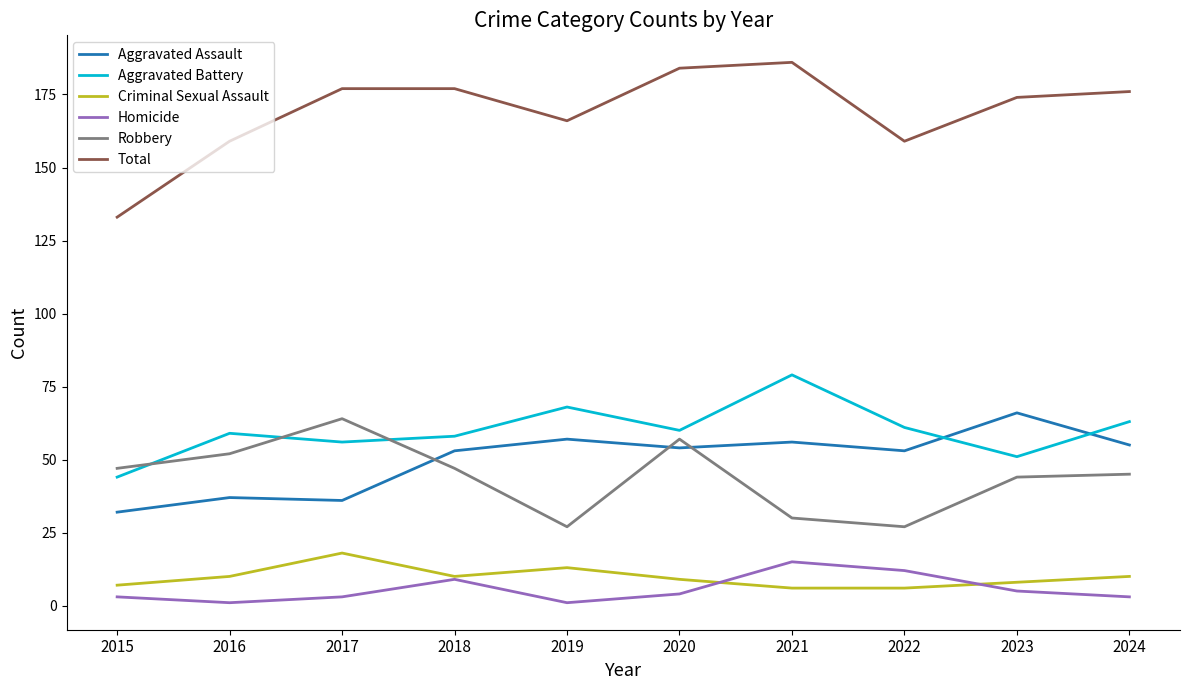

What is the difference between the highest and lowest values at 2022?

153